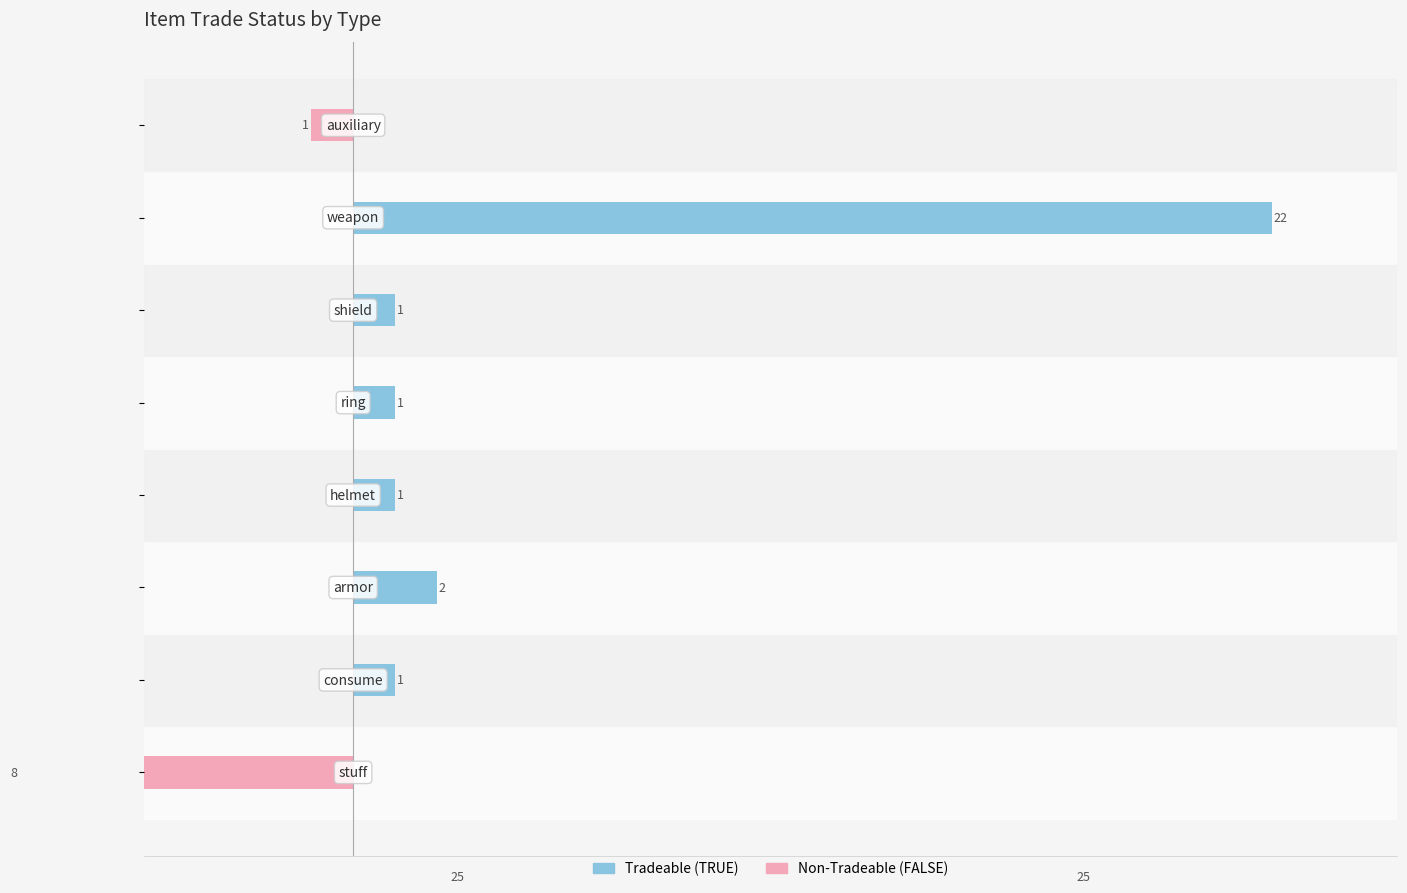

The value of Tradeable (TRUE) at 5 is 2. True or false?

True